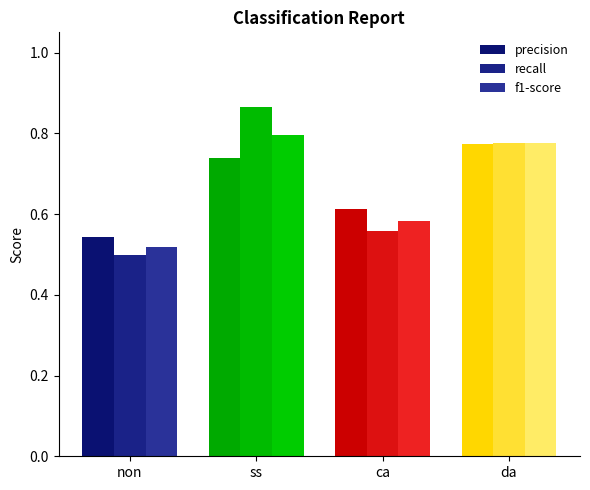

Read the f1-score value at ss.

0.8